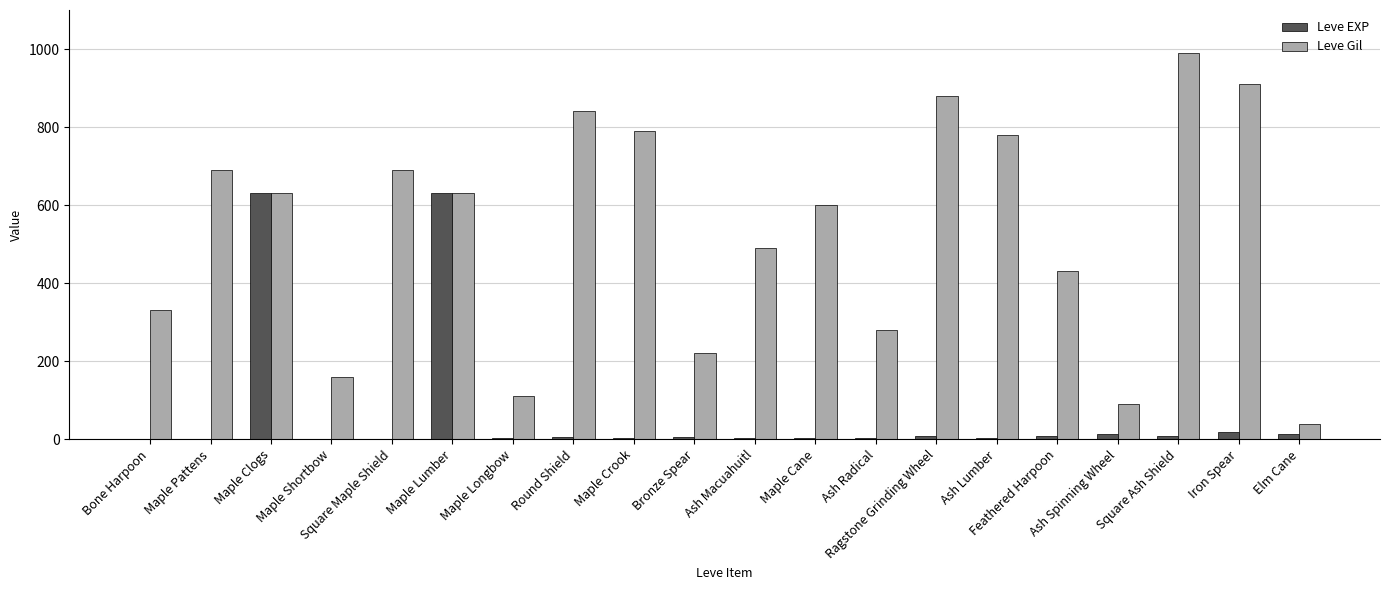

Which series has the largest total across all categories?

Leve Gil